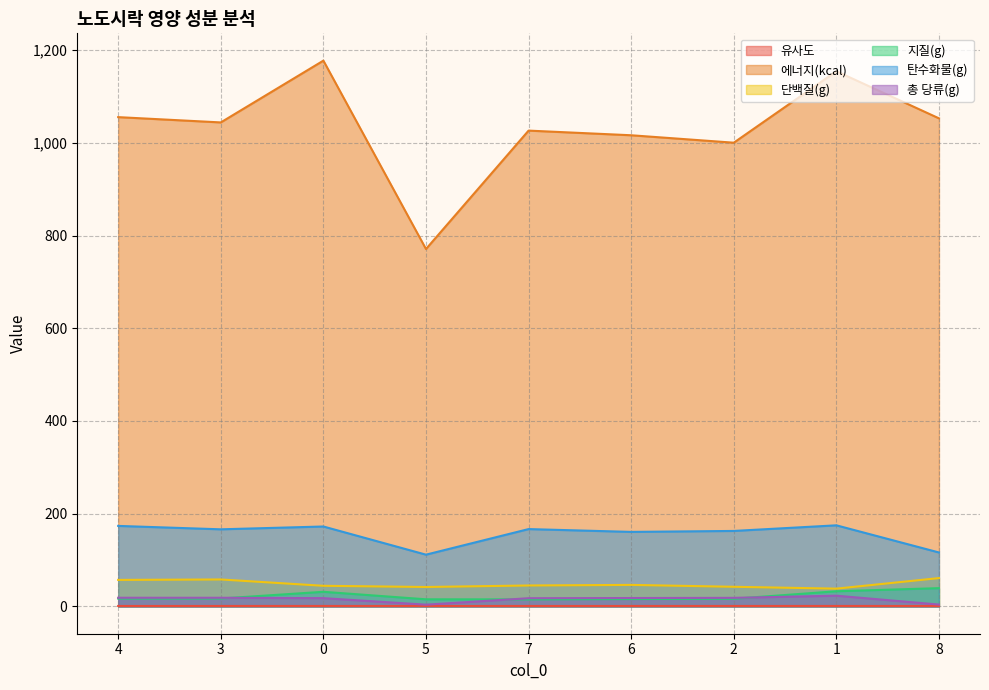

At which category does 단백질(g) reach its first local peak?

3